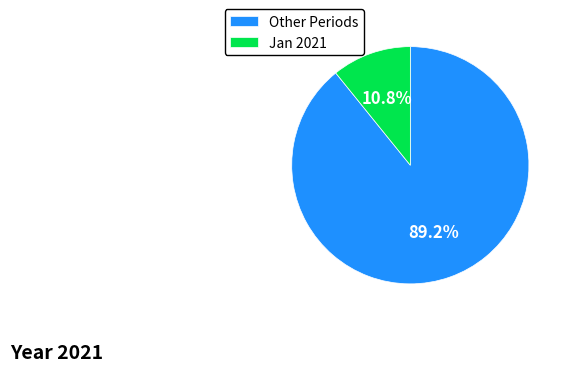

What is the largest slice in the pie chart?

Other Periods